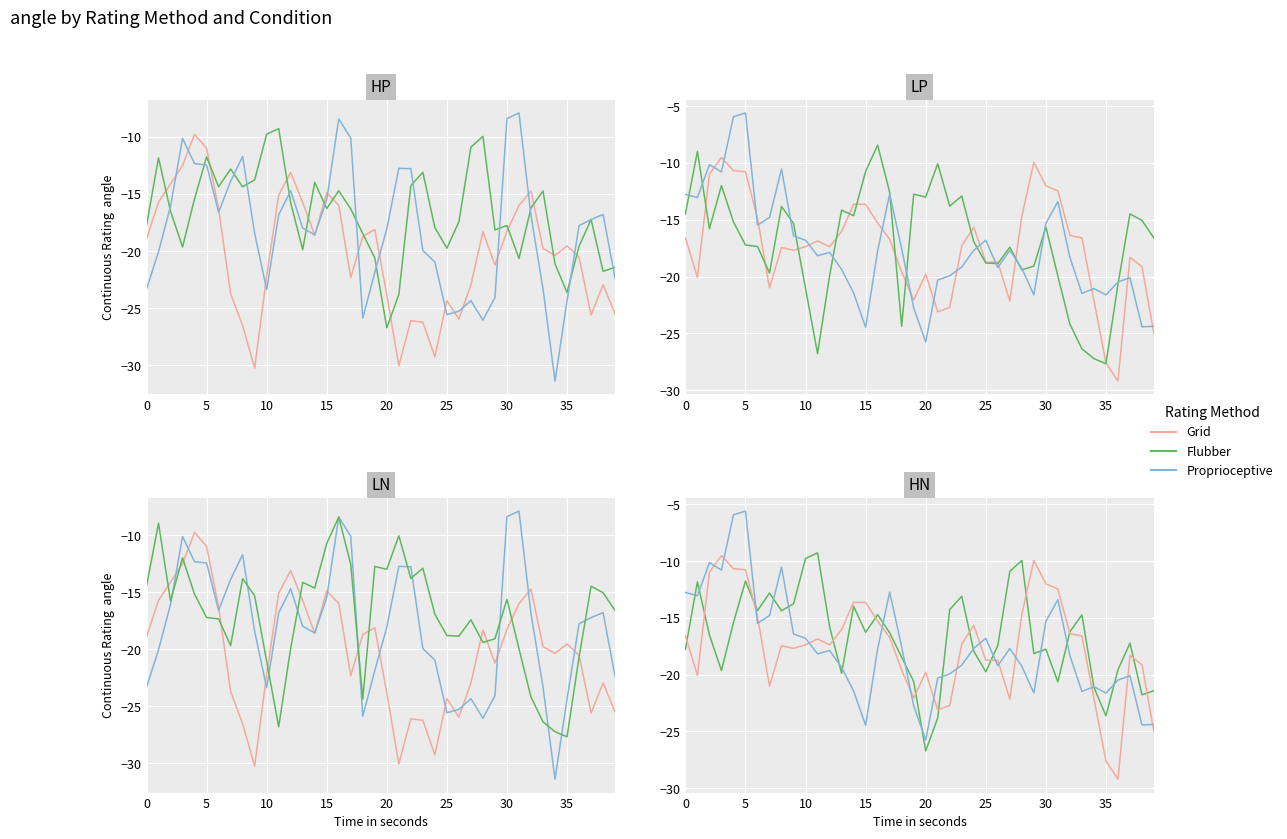

What is the difference between the highest and lowest values at 27?

11.3